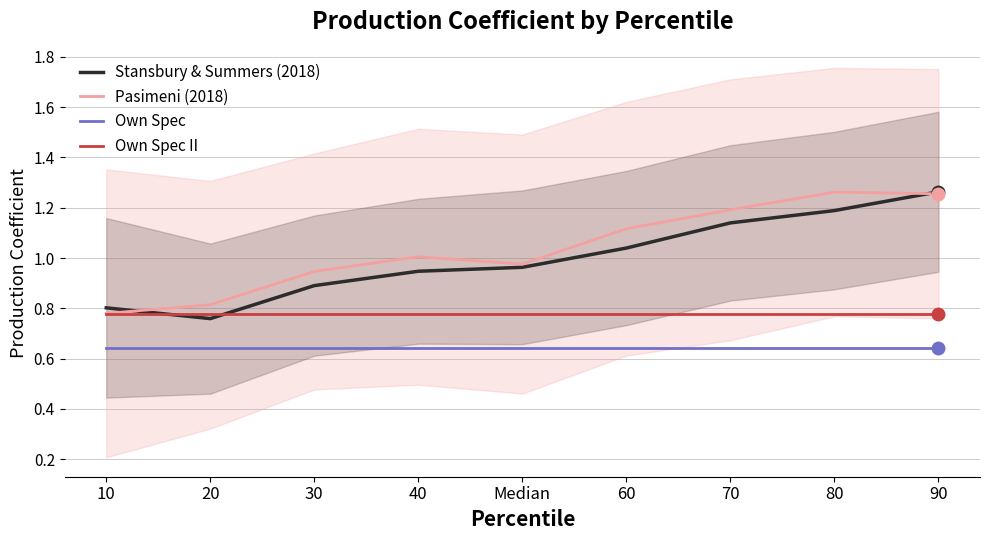

Which label corresponds to the largest value in the chart?

90